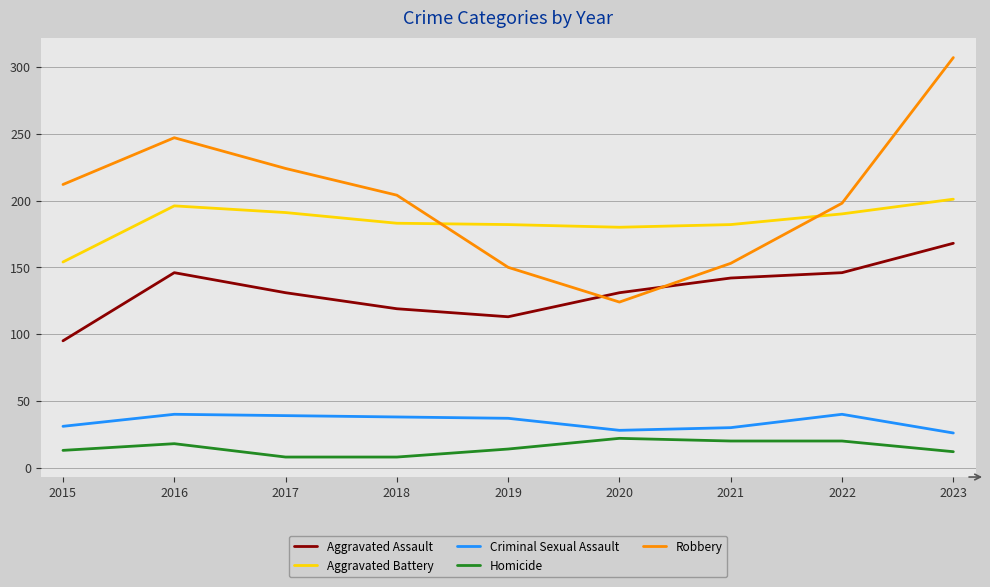

What is the sum of all Robbery values?

1819